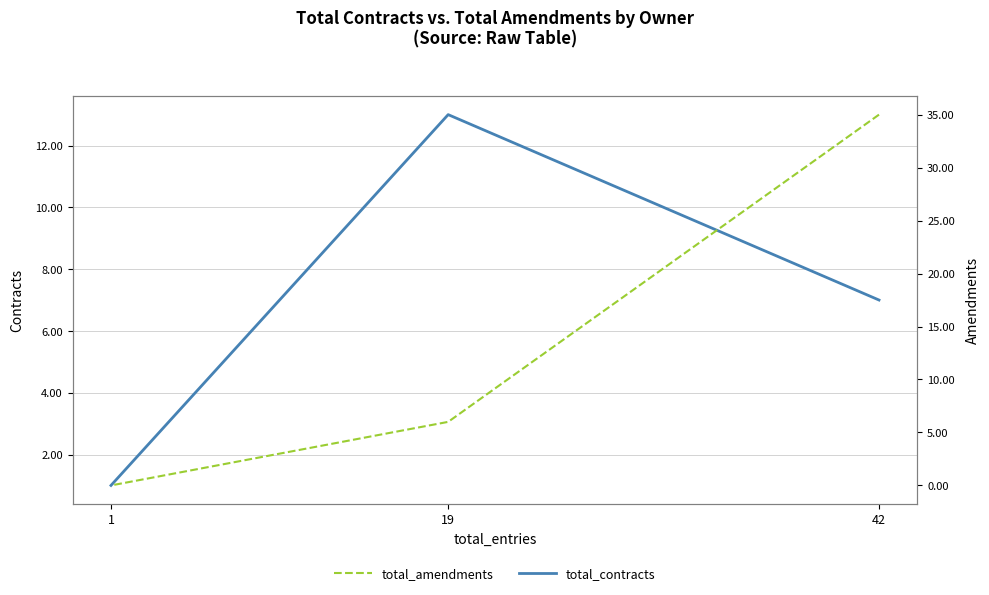

How many values in the total_amendments series exceed 6?

1